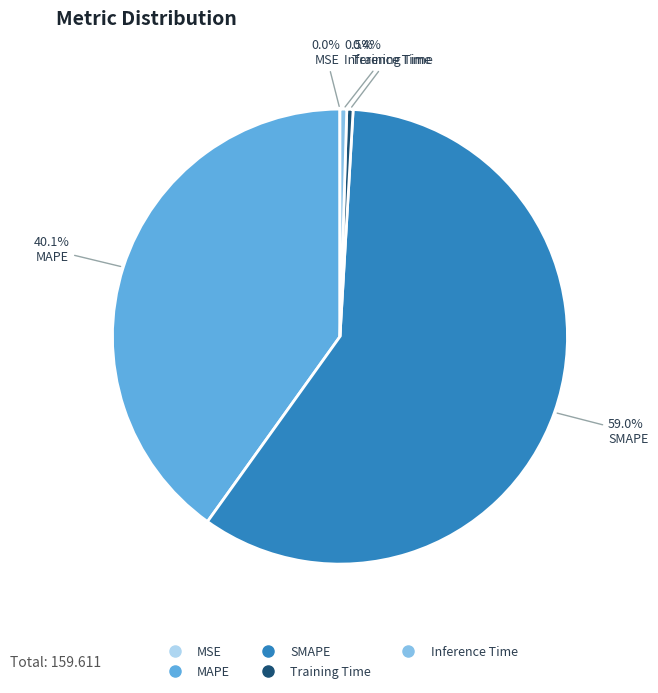

To the nearest percent, what is the difference between the largest and smallest slice percentages?

59%